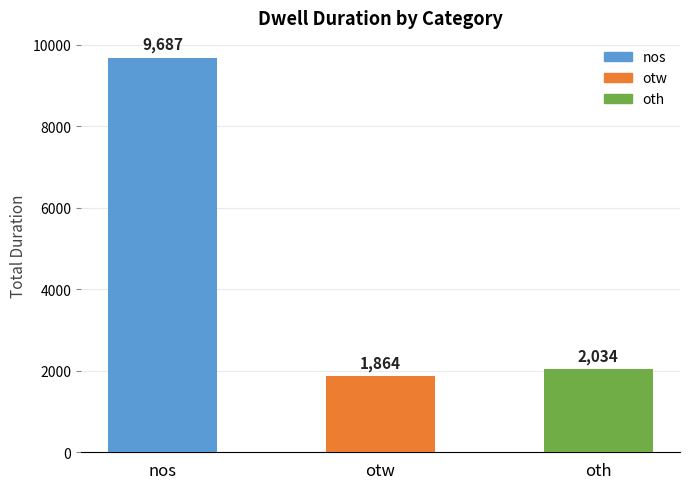

What is the label of the 3rd bar from the left?

oth